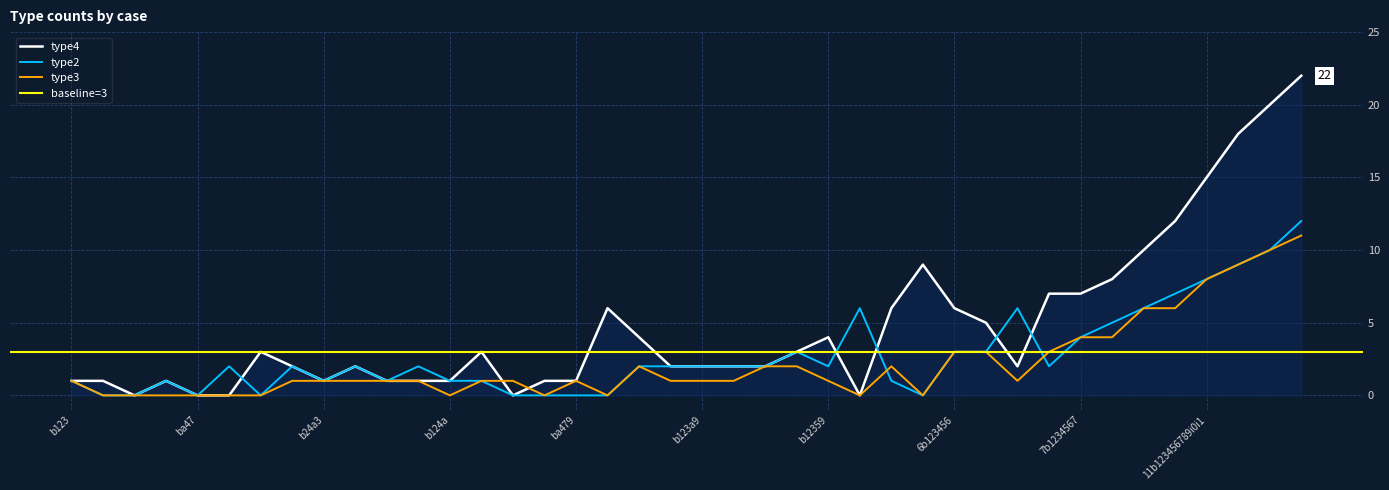

What is the average value of the type4 series?

5